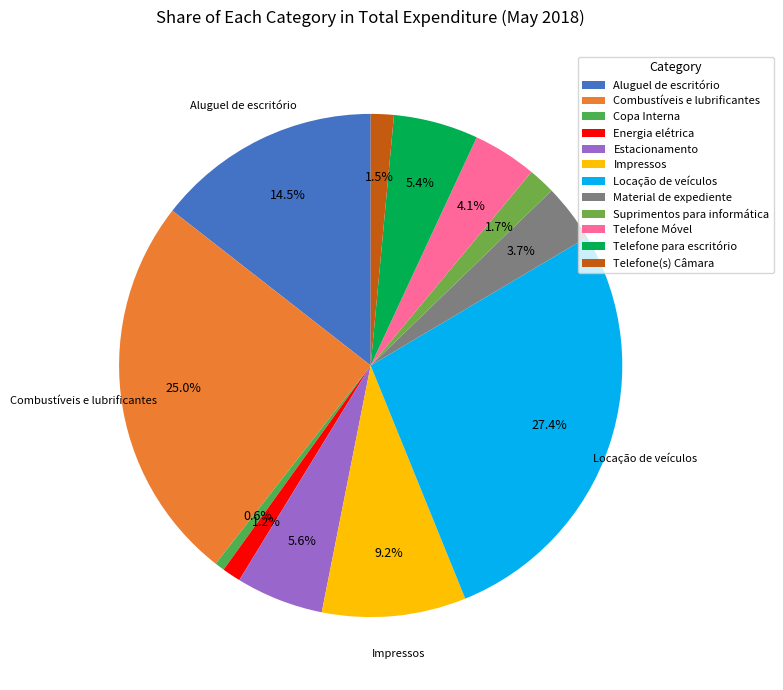

Count the number of slices in the pie.

12